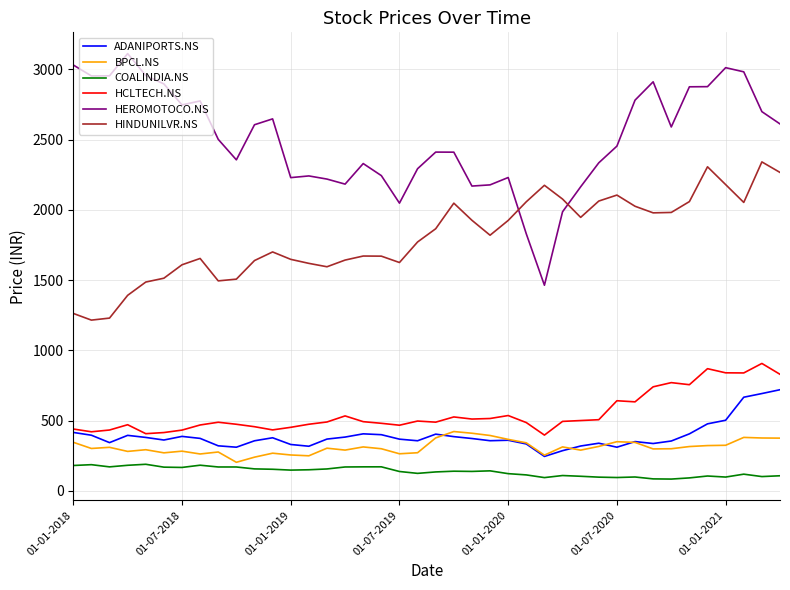

Which series has the largest total across all categories?

HEROMOTOCO.NS